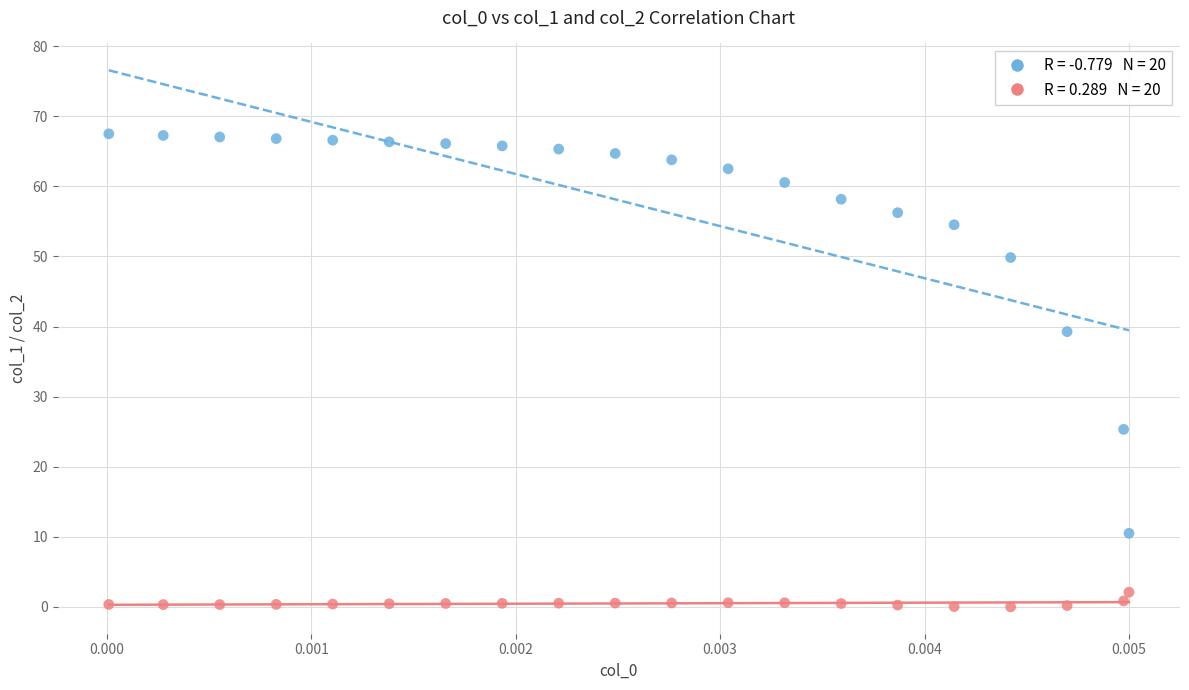

Across all data points, what is the range of Y values (max minus min)?

67.5